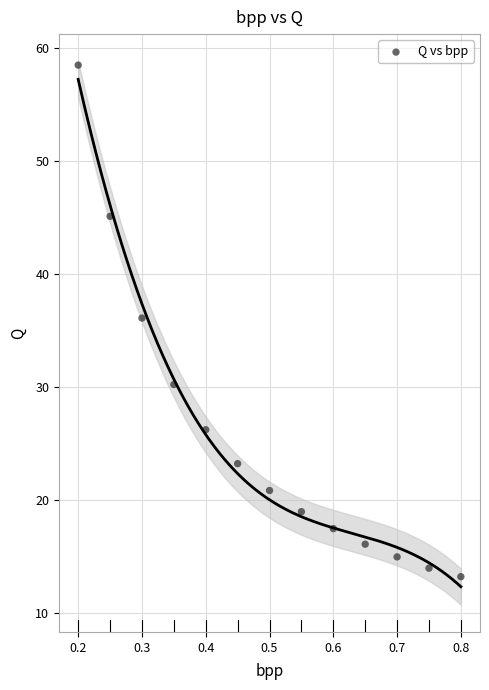

What is the range of X values (max minus min)?

0.6